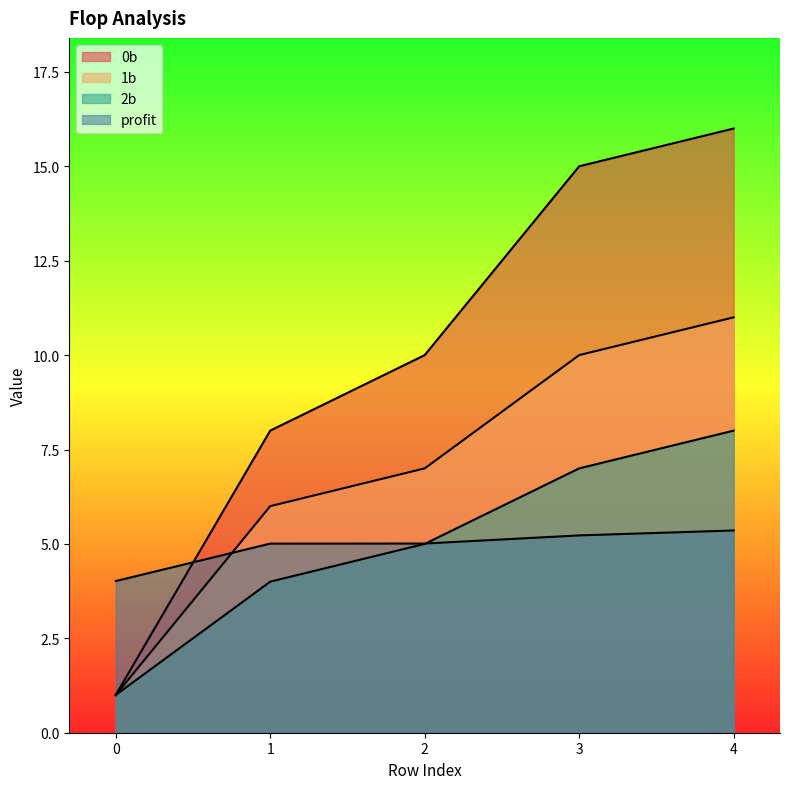

Is it true that profit equals 2.1 at 1?

False